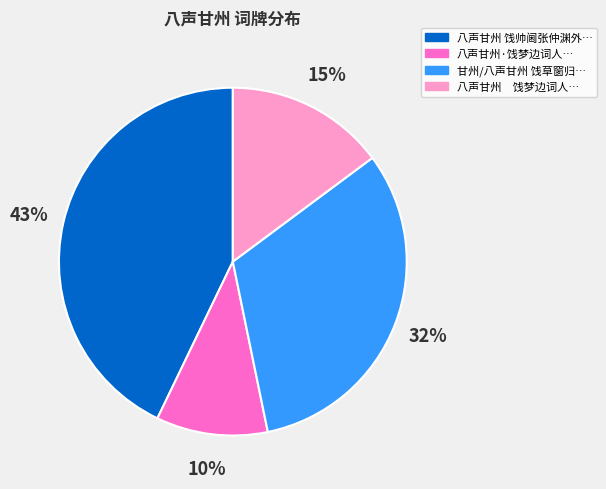

Is there a majority slice in this chart?

No